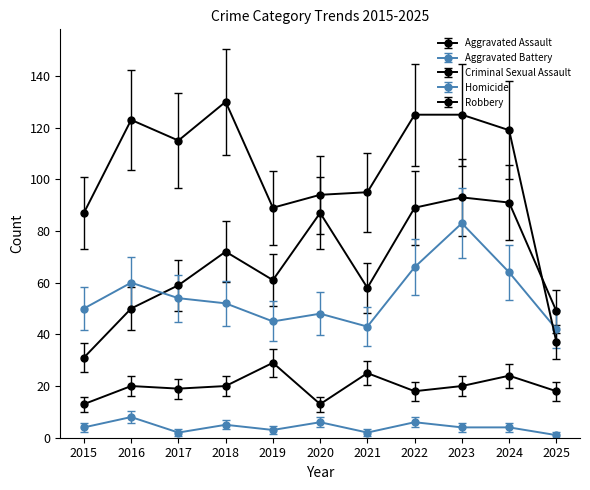

In Criminal Sexual Assault, how many points are lower than both neighbors (excluding endpoints)?

3